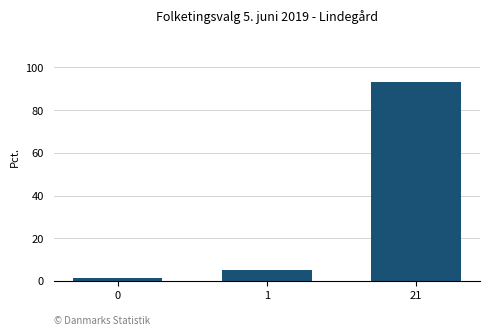

List the labels in order of value, smallest first.

0, 1, 21